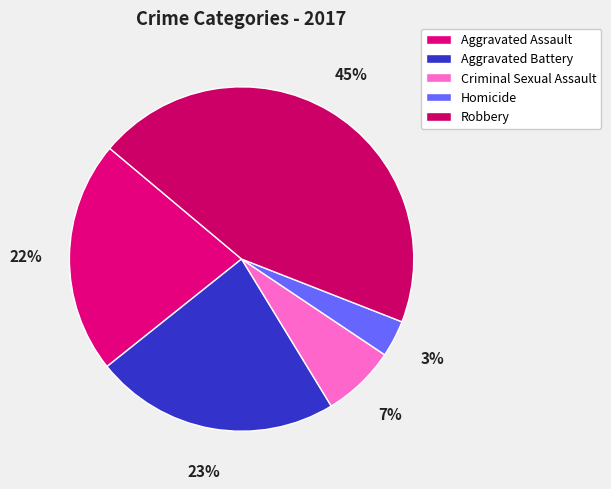

What percentage is NOT represented by Aggravated Assault?

78.2%